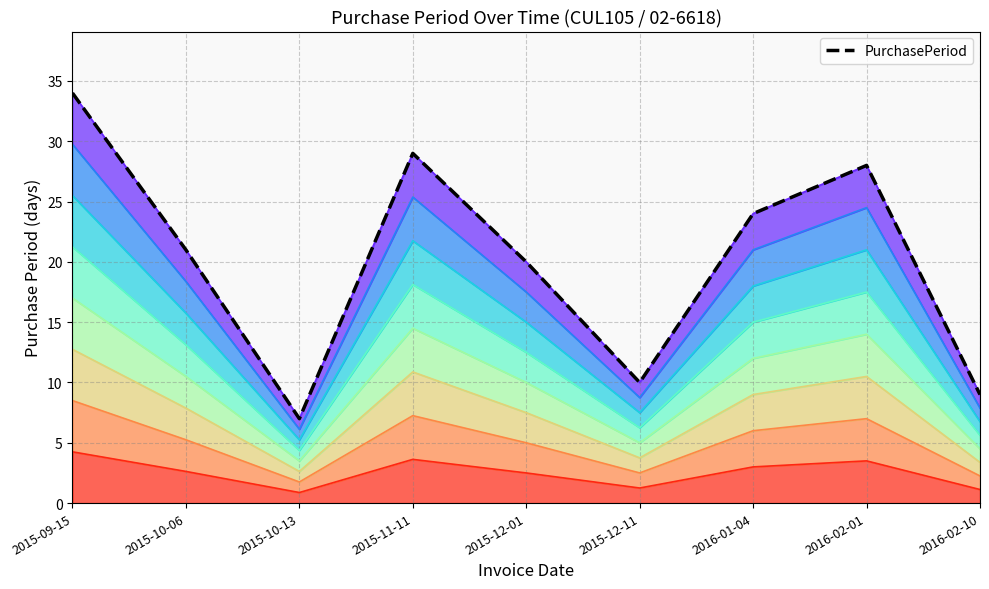

The value at 2015-12-01 is 12. True or false?

False